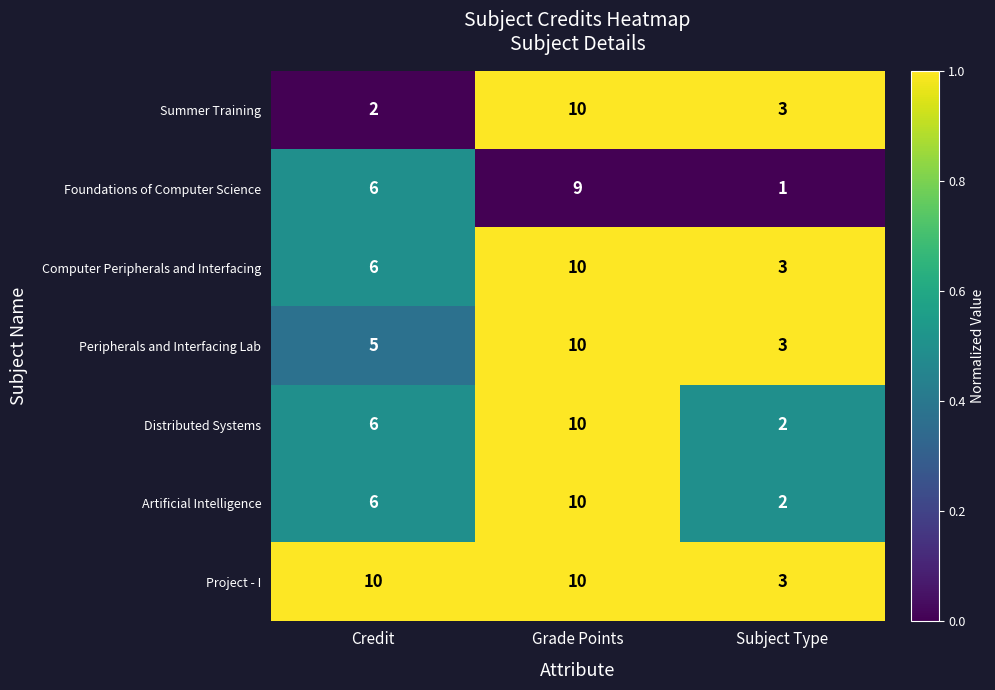

What is the difference between the Distributed Systems values at Subject Type and Grade Points?

8